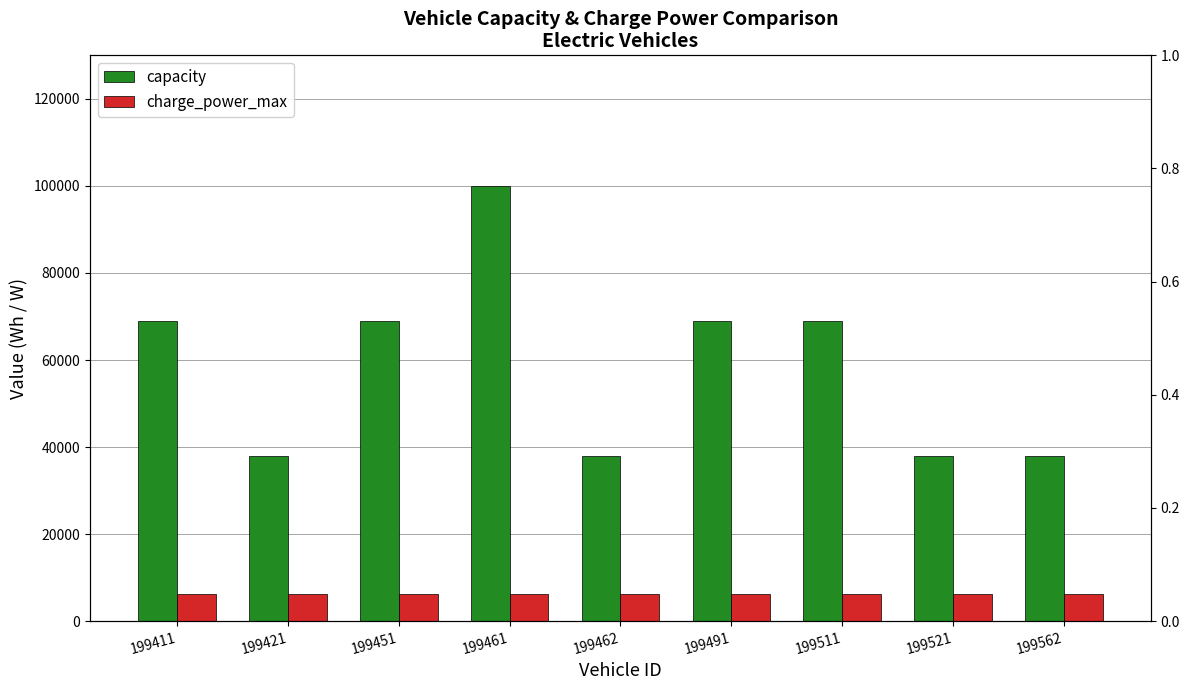

At which category is the sum across all series the highest?

199461